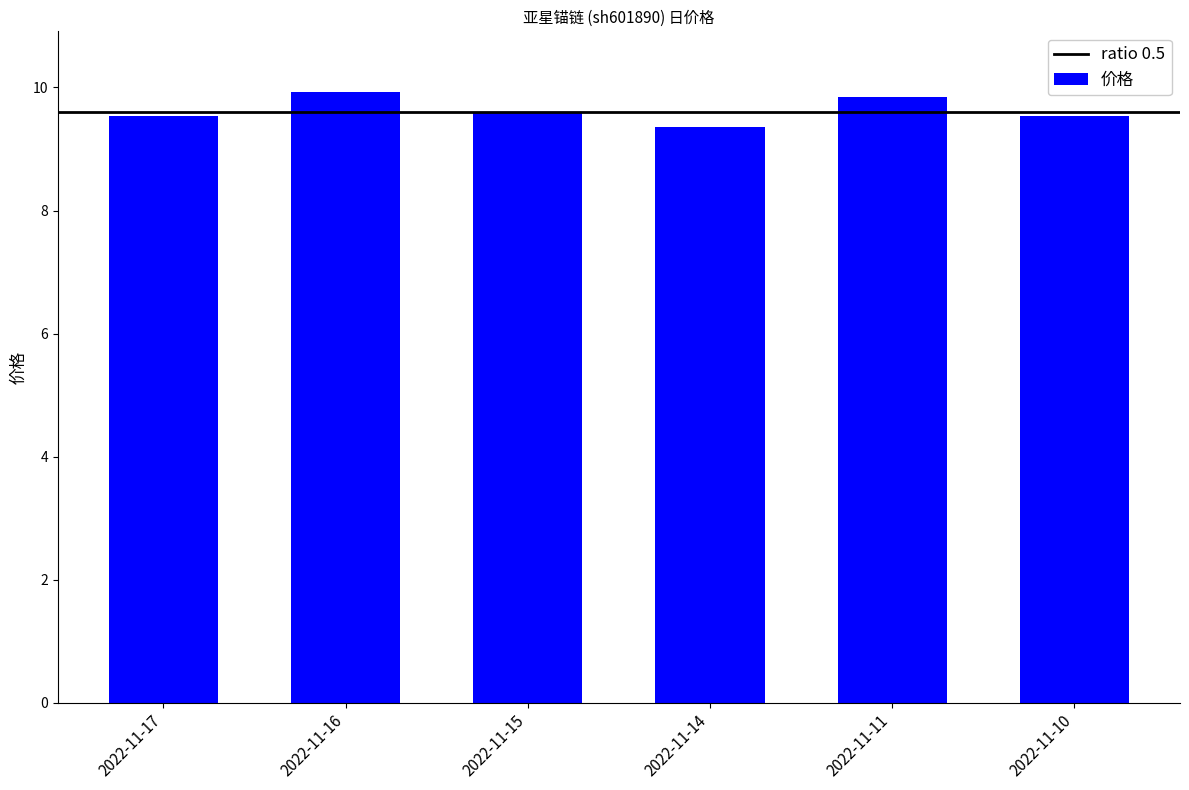

Reading right to left, transcribe all the data shown in this chart.

2022-11-10=9.5	2022-11-11=9.8	2022-11-14=9.4	2022-11-15=9.6	2022-11-16=9.9	2022-11-17=9.5